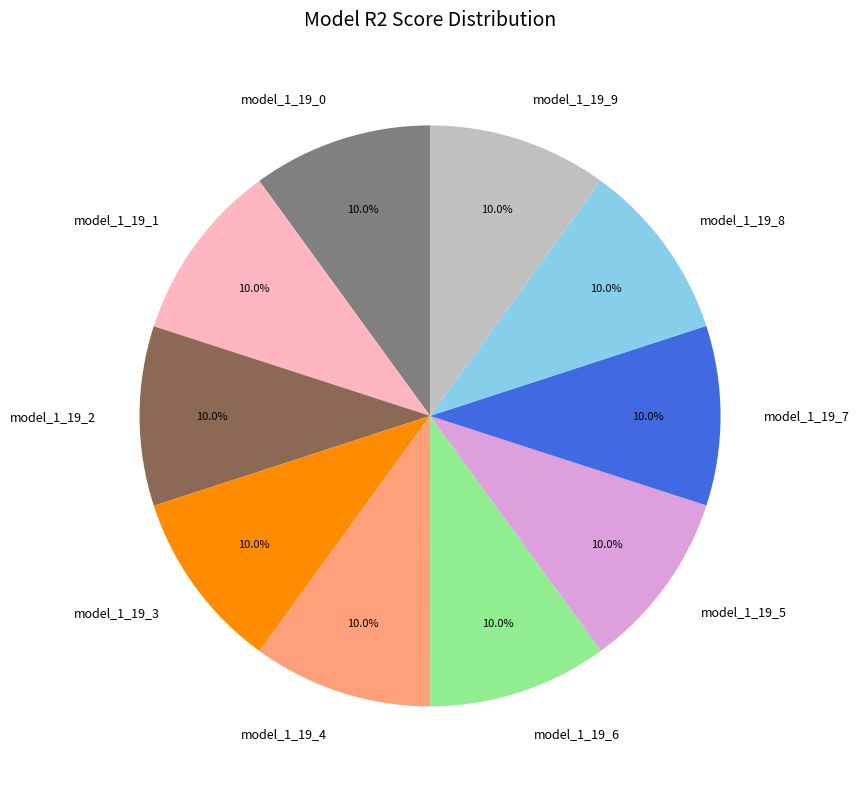

Combined, do model_1_19_2 and model_1_19_6 account for over 50%?

No